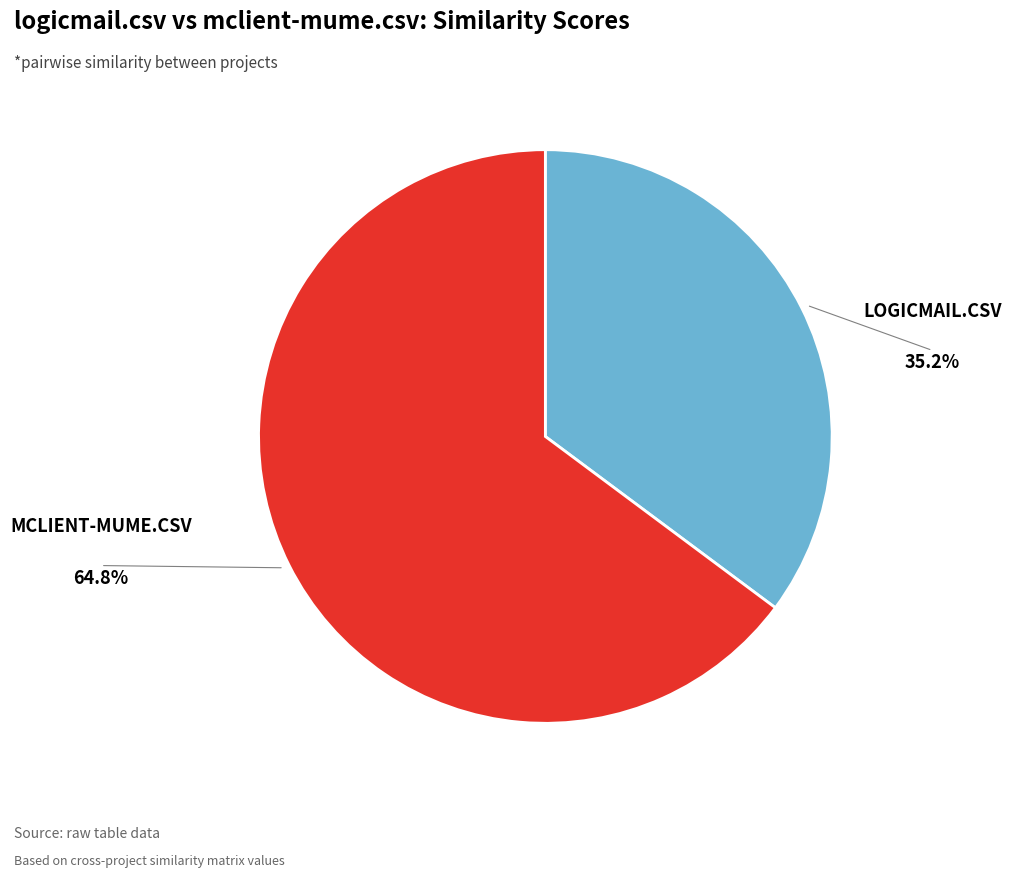

Is there a majority slice in this chart?

Yes